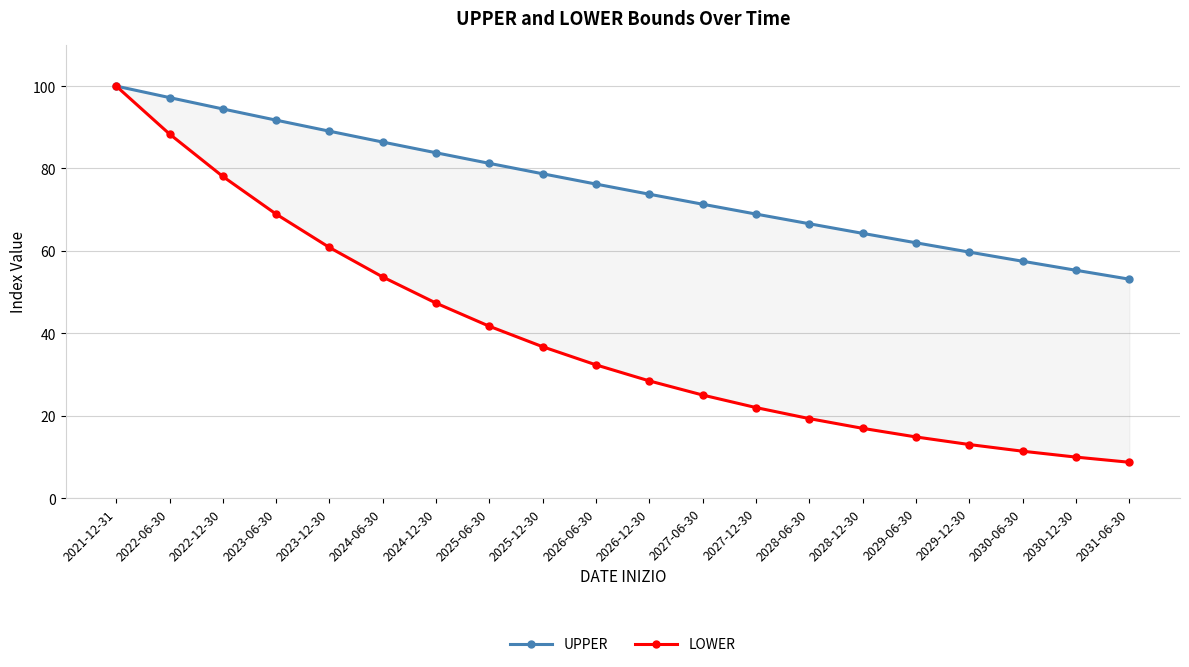

Rank the categories by UPPER value from lowest to highest.

2031-06-30, 2030-12-30, 2030-06-30, 2029-12-30, 2029-06-30, 2028-12-30, 2028-06-30, 2027-12-30, 2027-06-30, 2026-12-30, 2026-06-30, 2025-12-30, 2025-06-30, 2024-12-30, 2024-06-30, 2023-12-30, 2023-06-30, 2022-12-30, 2022-06-30, 2021-12-31